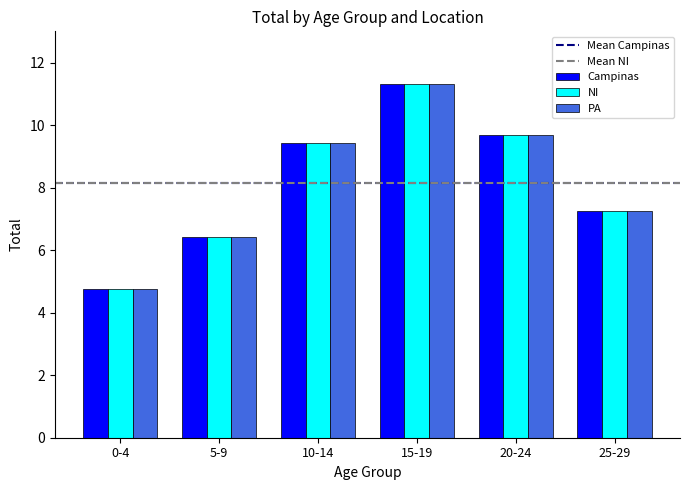

What is the total value across all series at 10-14?

28.3